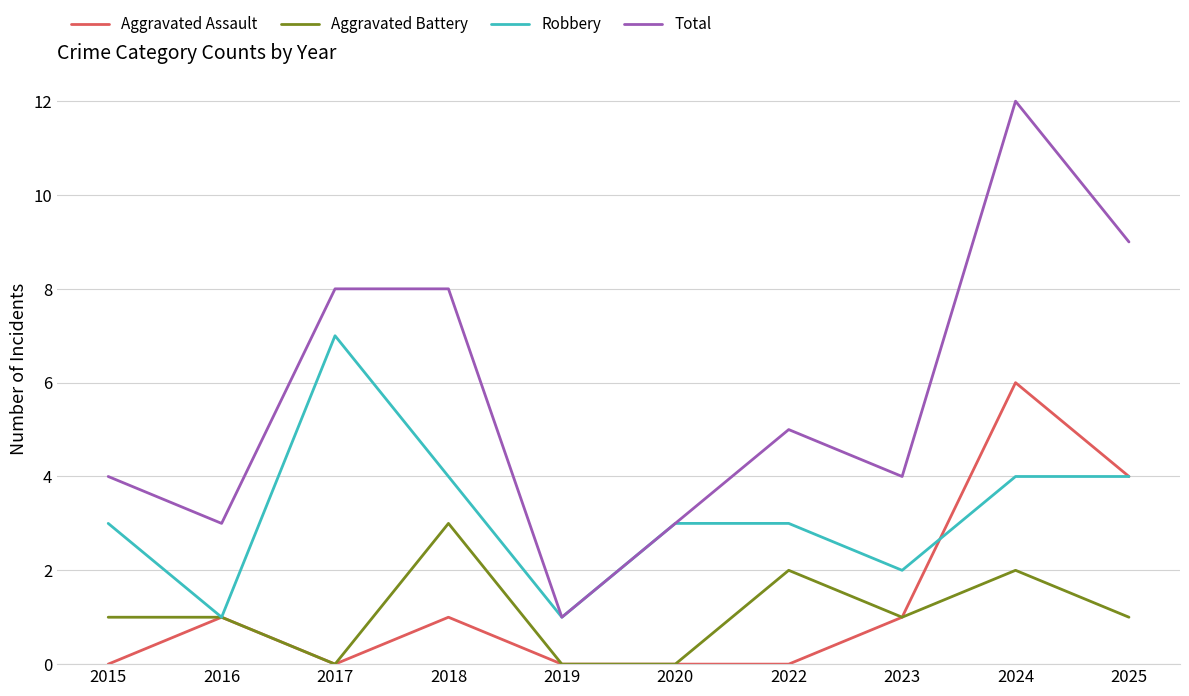

Count the number of data series in this chart.

4